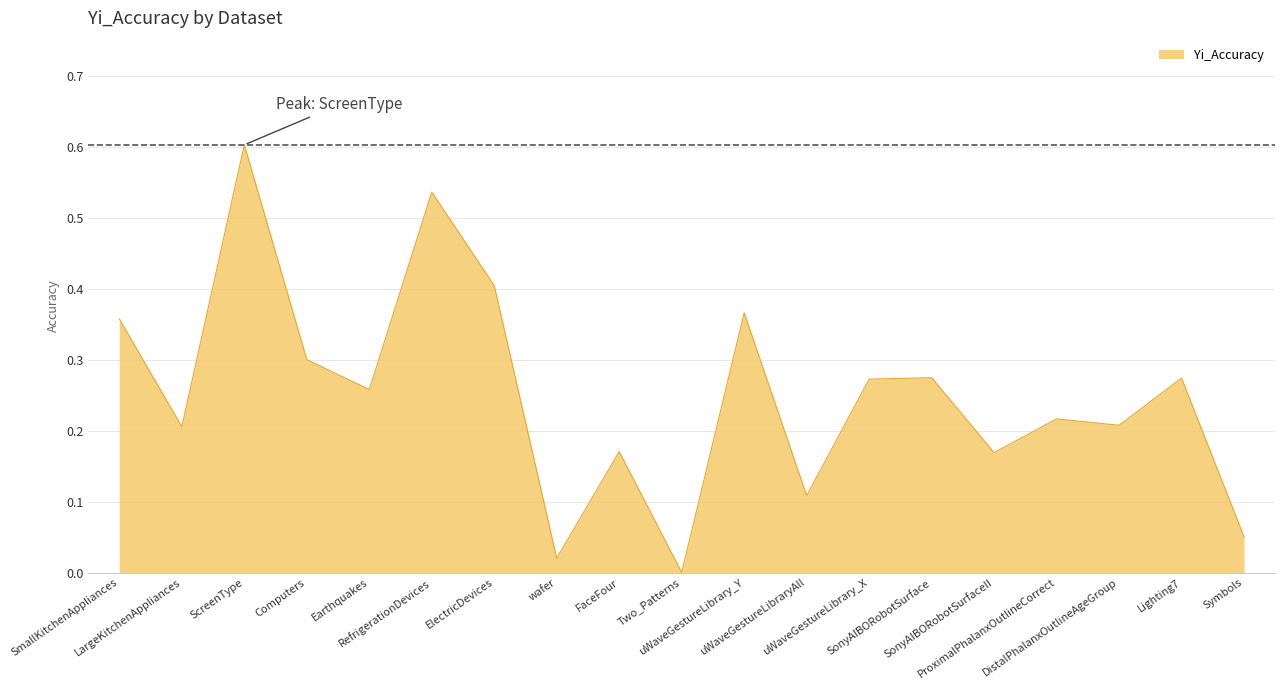

How many lines are shown in the chart?

1